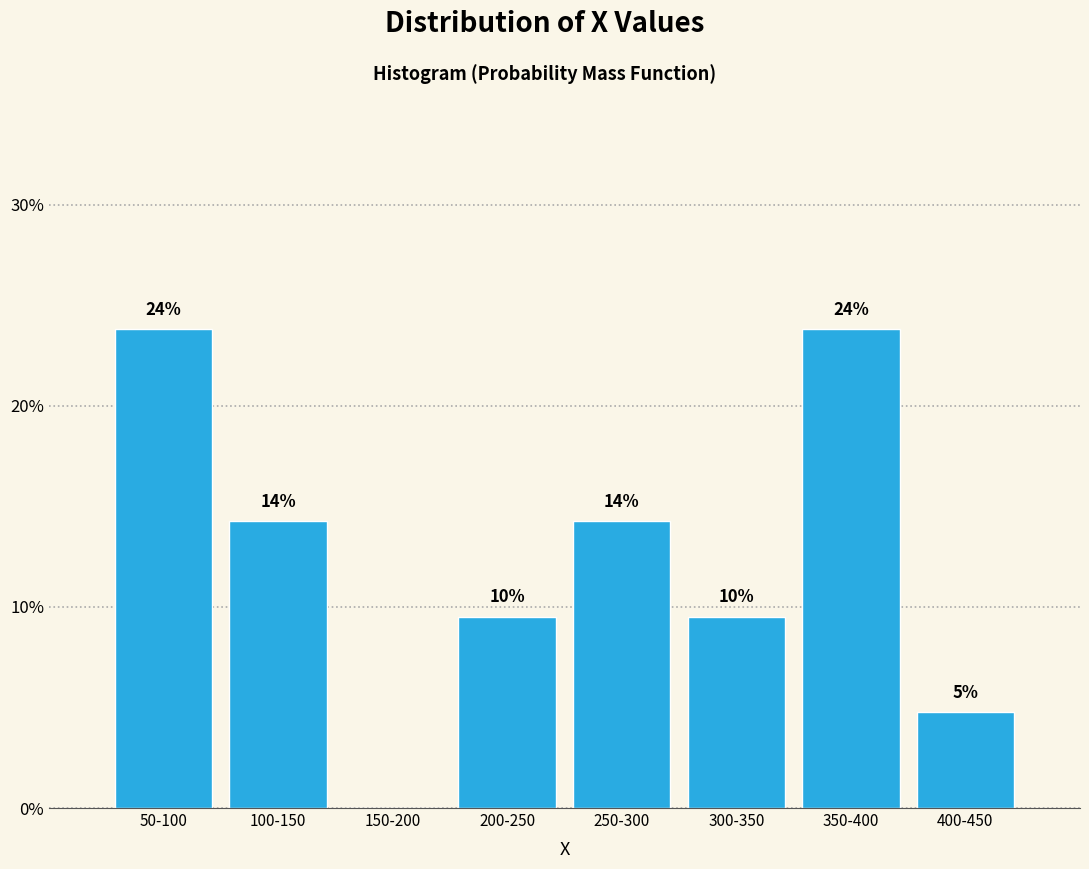

Are the bars horizontal?

No